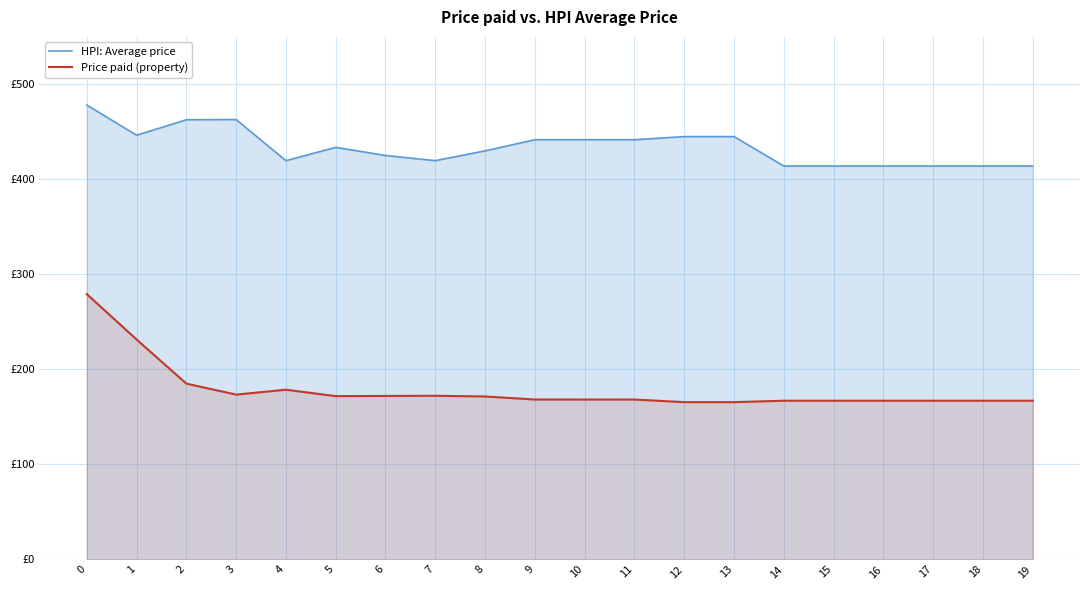

Which series has the widest spread of values?

Price paid (property)